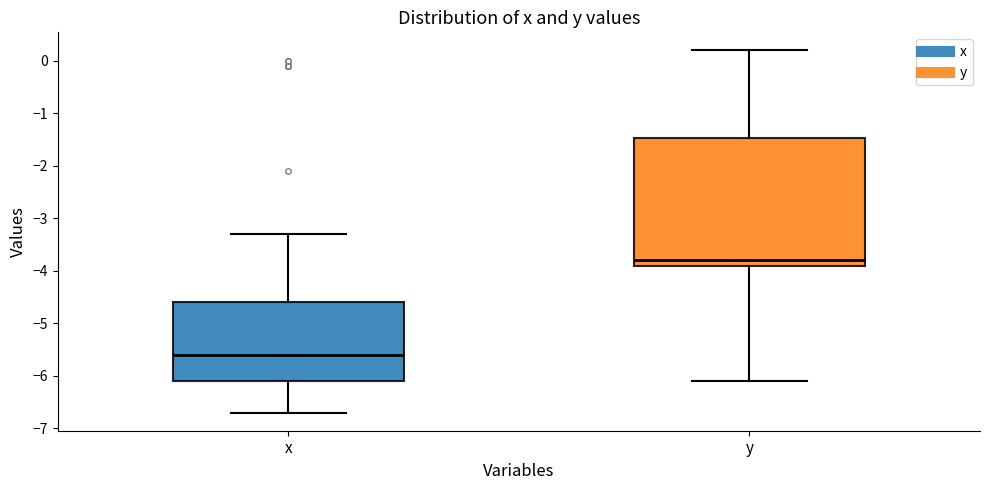

Reading left to right, read every box against the y-axis: the position of its median line, the range the box covers, and the ends of its whiskers. The values are not printed on the chart, so give them approximately, as read against the axis.

x: median -5.6, box -6.1 to -4.6, whiskers -6.7 to -3.3
y: median -3.8, box -3.9 to -1.5, whiskers -6.1 to 0.2